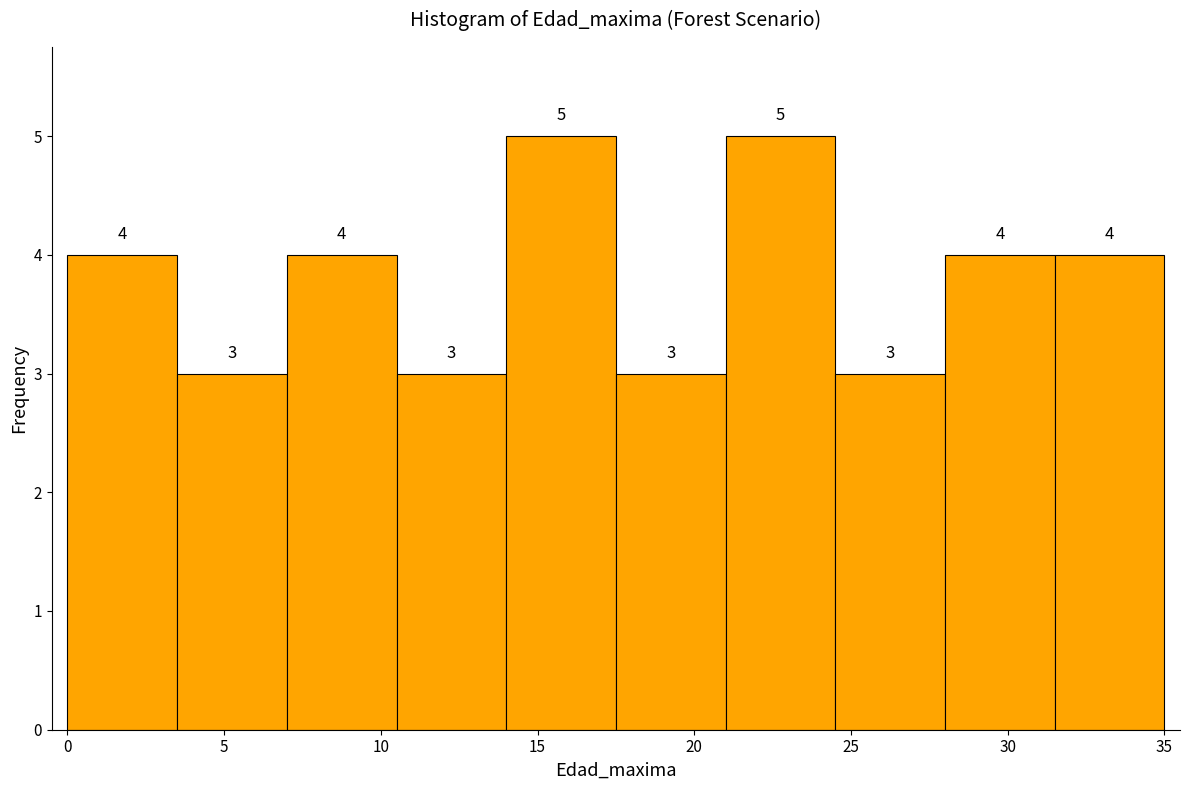

Reading left to right, list every bar in this chart as the range it spans on the x-axis followed by its height.

0.0 to 3.5: 4
3.5 to 7.0: 3
7.0 to 10.5: 4
10.5 to 14.0: 3
14.0 to 17.5: 5
17.5 to 21.0: 3
21.0 to 24.5: 5
24.5 to 28.0: 3
28.0 to 31.5: 4
31.5 to 35.0: 4